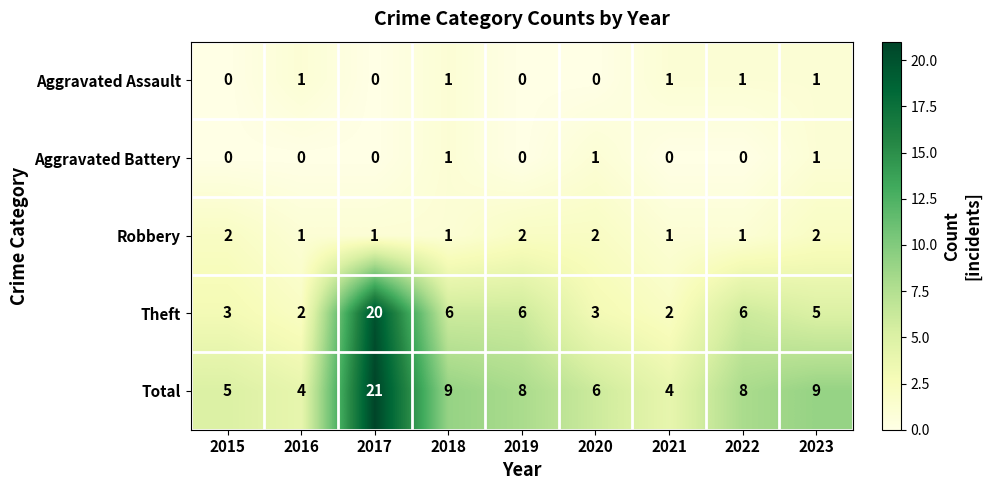

Which label corresponds to the largest value in the chart?

2017